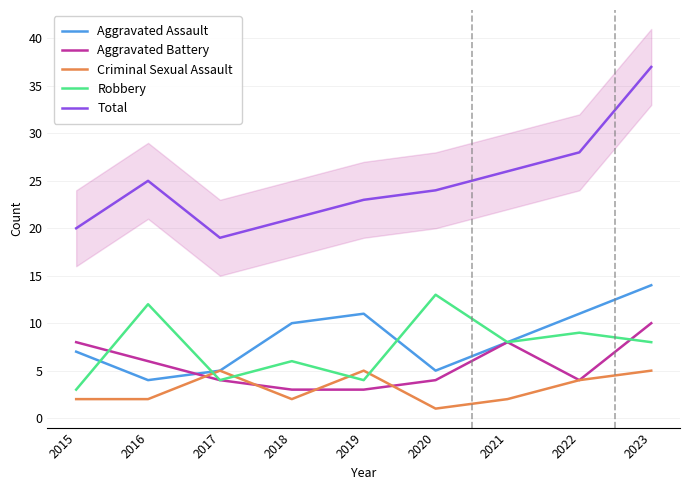

Rank the series by their maximum value, from highest to lowest.

Total, Aggravated Assault, Robbery, Aggravated Battery, Criminal Sexual Assault